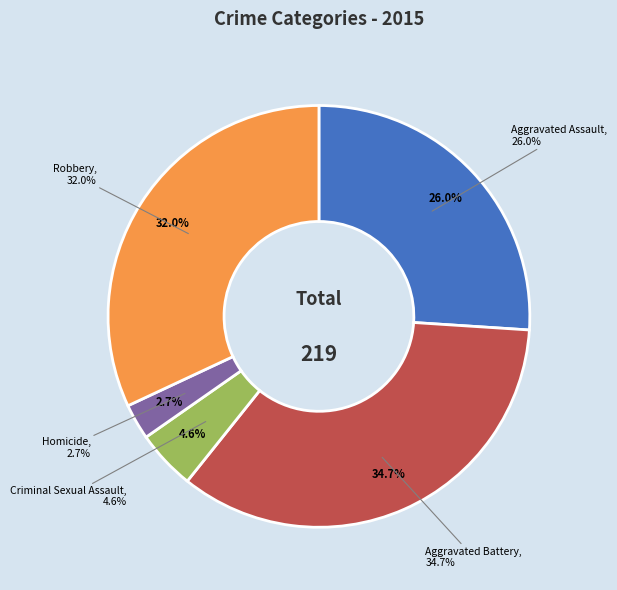

Rank the categories by value from lowest to highest.

Homicide, Criminal Sexual Assault, Aggravated Assault, Robbery, Aggravated Battery